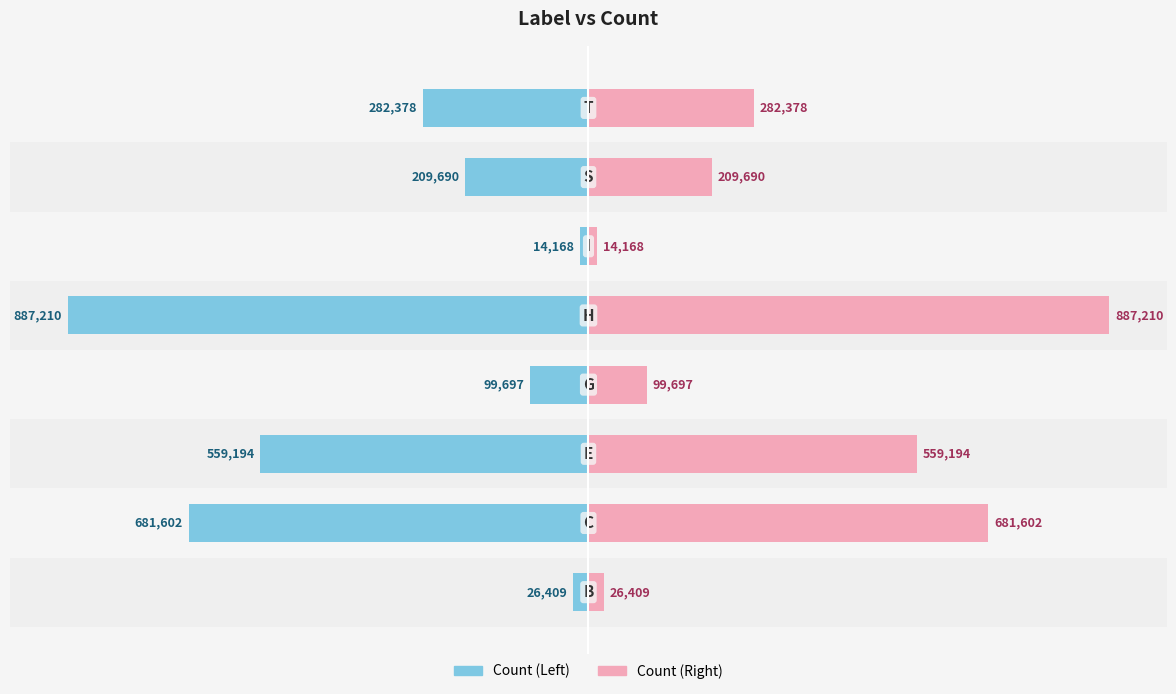

How many categories are shown in the chart?

8